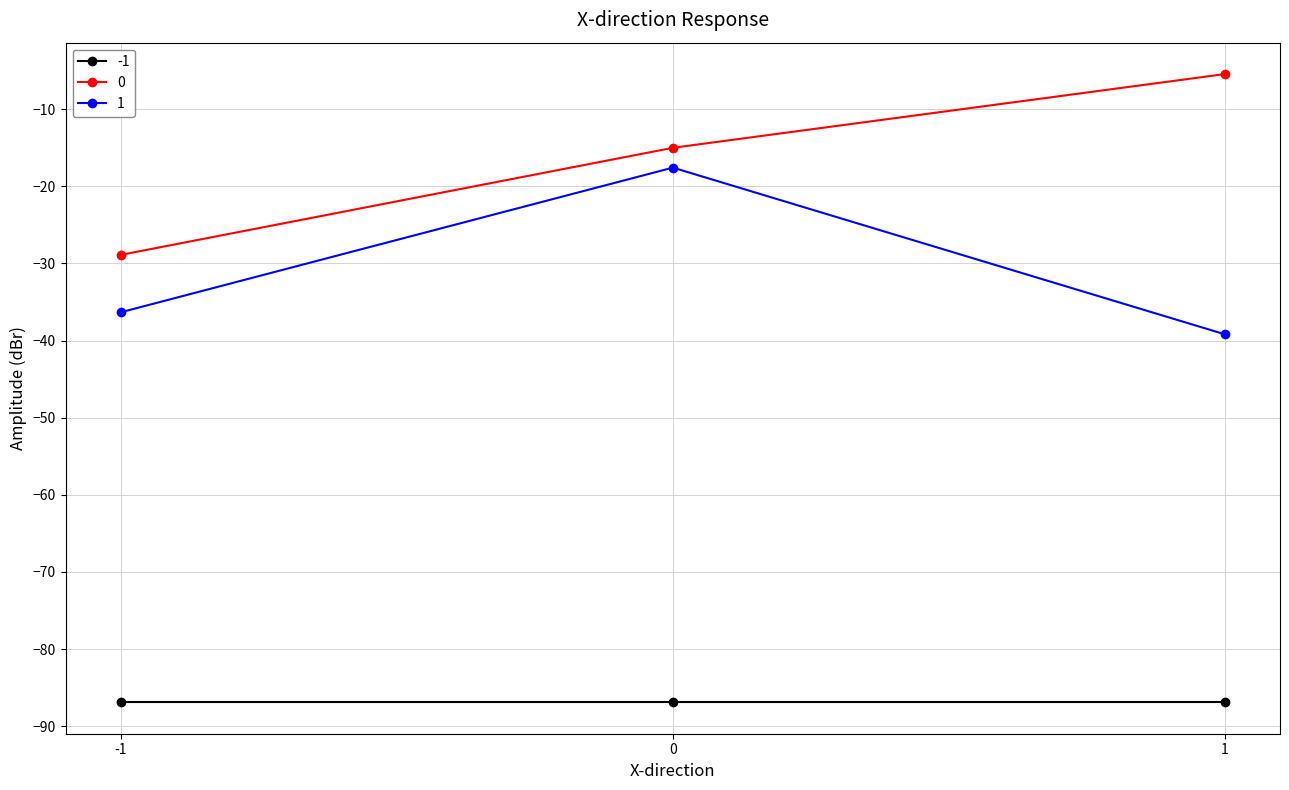

What is the difference between the highest and lowest values at 0?

71.9